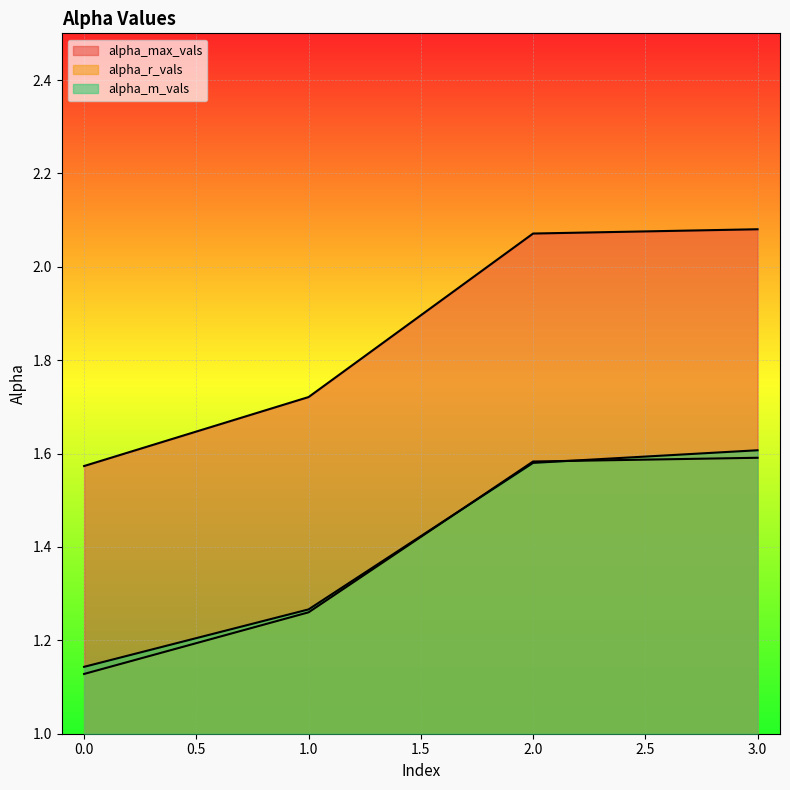

Between 0 and 3, which series saw the biggest shift?

alpha_max_vals